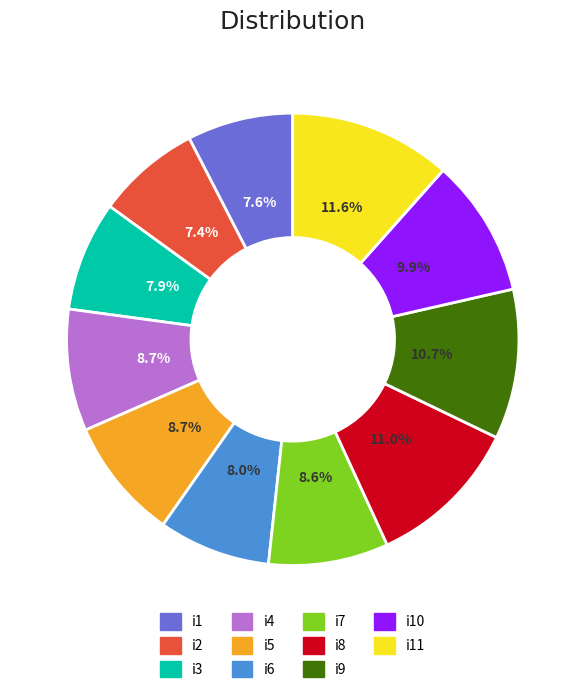

Does any single category account for the majority?

No